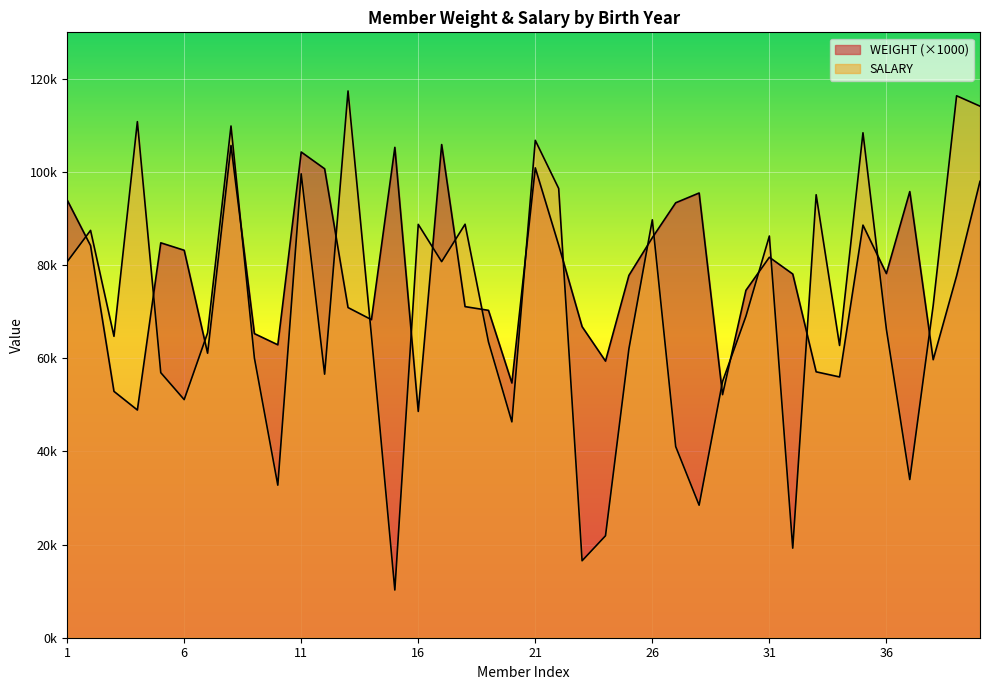

True or false: SALARY has more than 0 points higher than both neighbors.

True